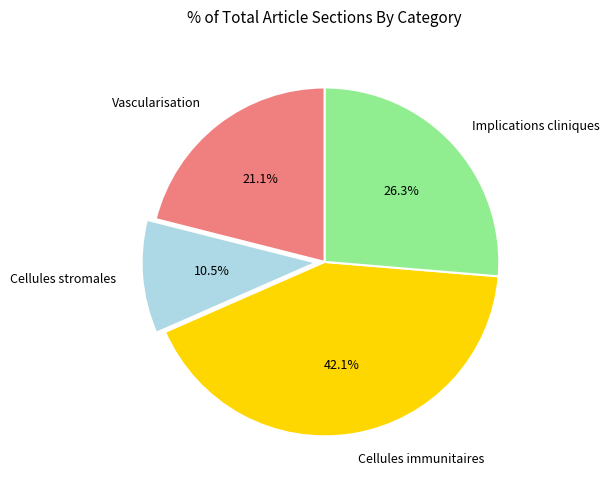

Is it true that Cellules stromales is 23% of the pie?

False